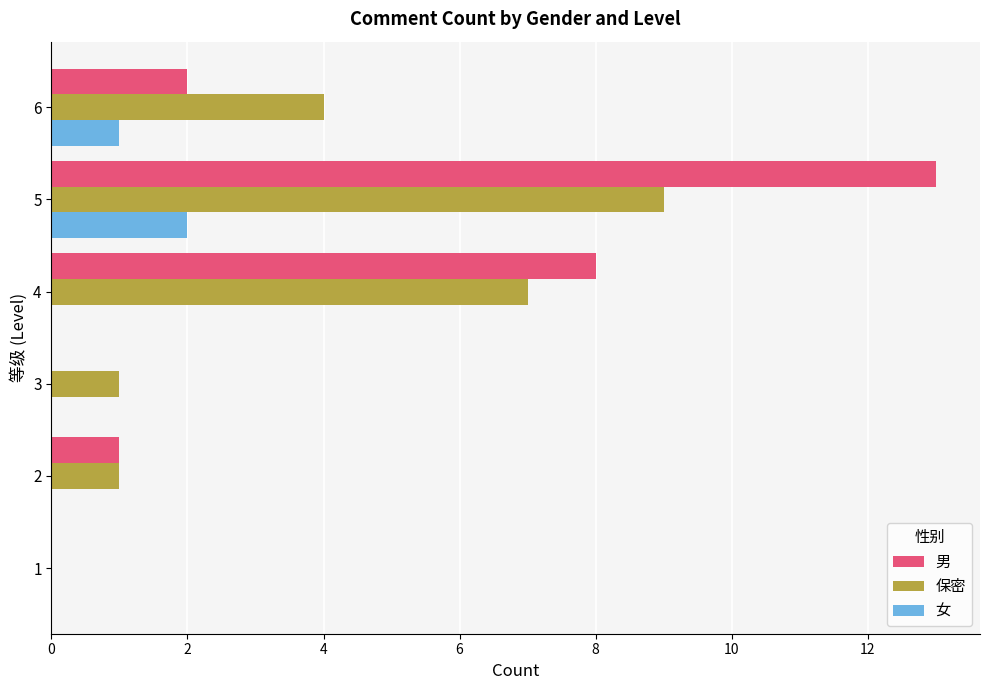

What is the sum of all 保密 values?

22